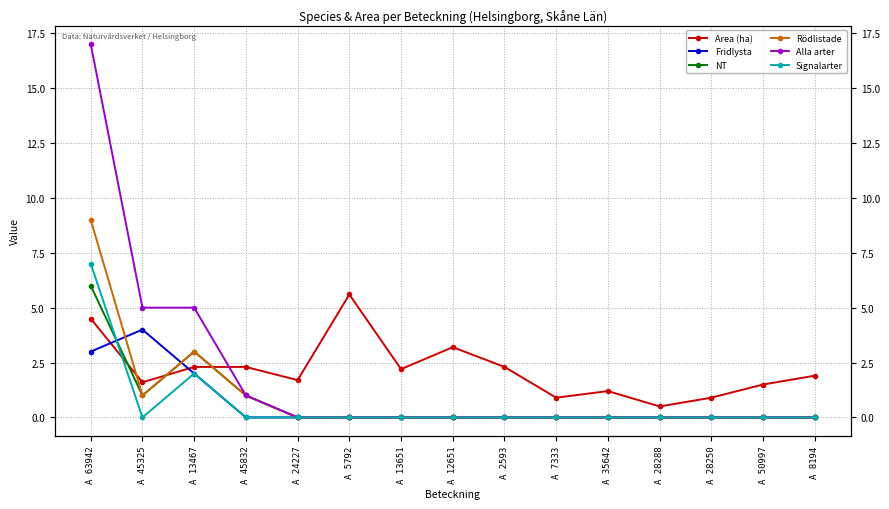

Reading right to left, extract all data points from this chart.

Area (ha): 1.9	1.5	0.9	0.5	1.2	0.9	2.3	3.2	2.2	5.6	1.7	2.3	2.3	1.6	4.5
Fridlysta: 0.0	0.0	0.0	0.0	0.0	0.0	0.0	0.0	0.0	0.0	0.0	0.0	2.0	4.0	3.0
NT: 0.0	0.0	0.0	0.0	0.0	0.0	0.0	0.0	0.0	0.0	0.0	1.0	3.0	1.0	6.0
Rödlistade: 0.0	0.0	0.0	0.0	0.0	0.0	0.0	0.0	0.0	0.0	0.0	1.0	3.0	1.0	9.0
Alla arter: 0.0	0.0	0.0	0.0	0.0	0.0	0.0	0.0	0.0	0.0	0.0	1.0	5.0	5.0	17.0
Signalarter: 0.0	0.0	0.0	0.0	0.0	0.0	0.0	0.0	0.0	0.0	0.0	0.0	2.0	0.0	7.0